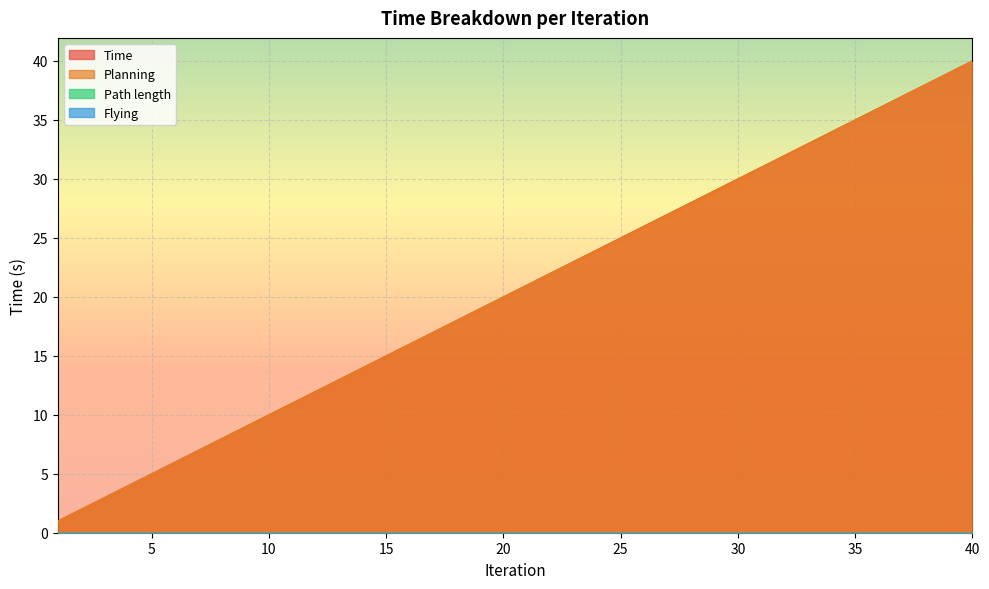

Which series has the largest total across all categories?

Time